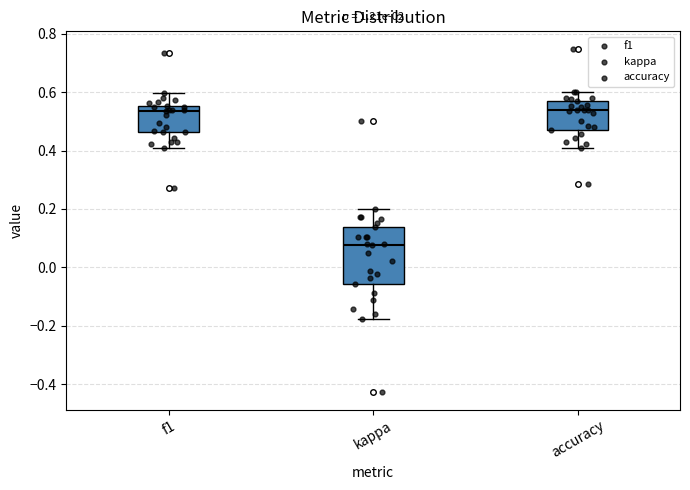

Comparing the boxes themselves (not the whiskers), which one is the tallest?

kappa